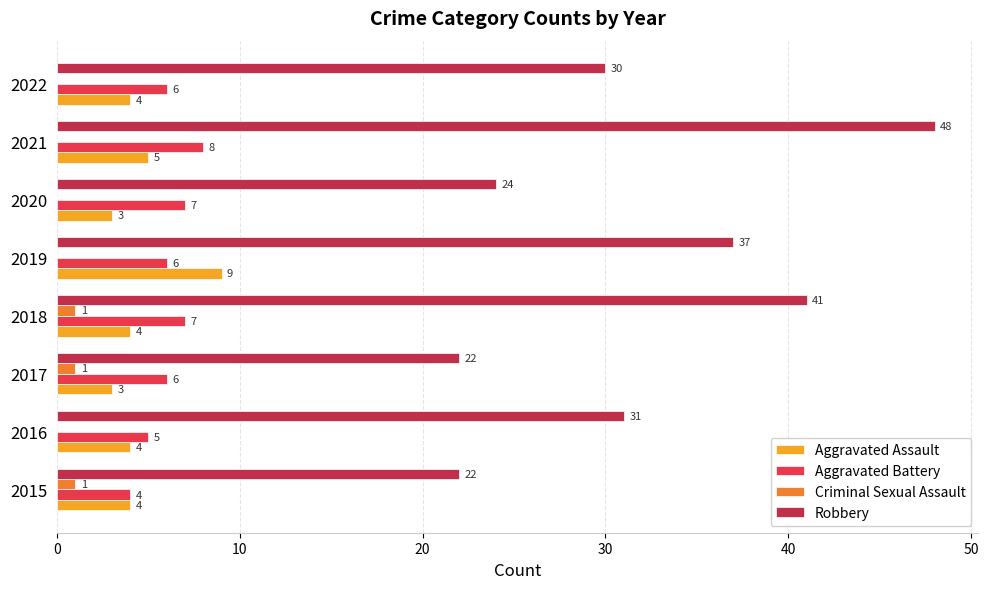

What is the sum of the Aggravated Assault values at 2017 and 2018?

7